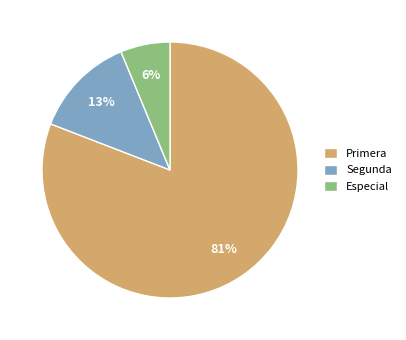

Count the number of slices in the pie.

3